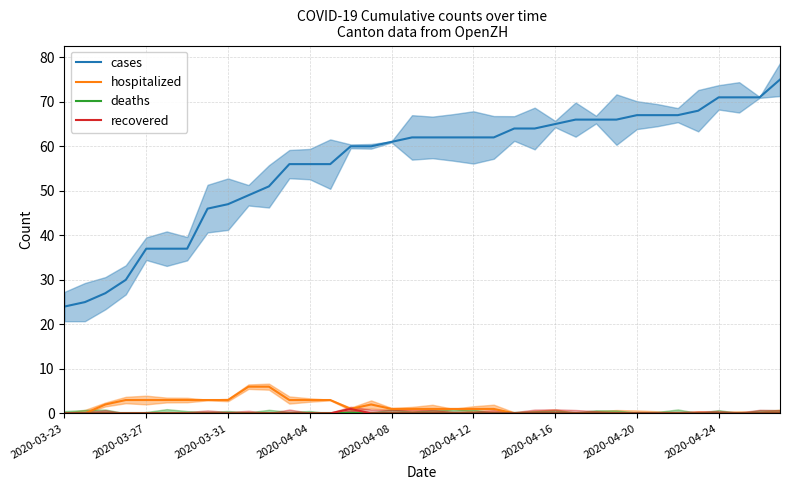

How many lines are shown in the chart?

4